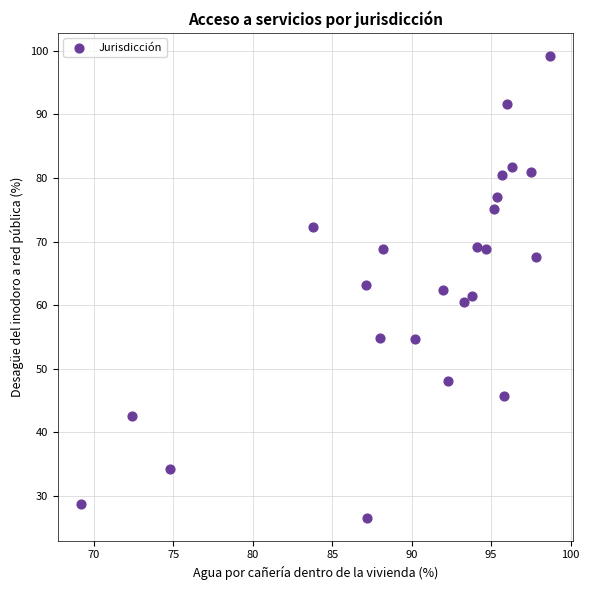

What is the range of X values (max minus min)?

29.5